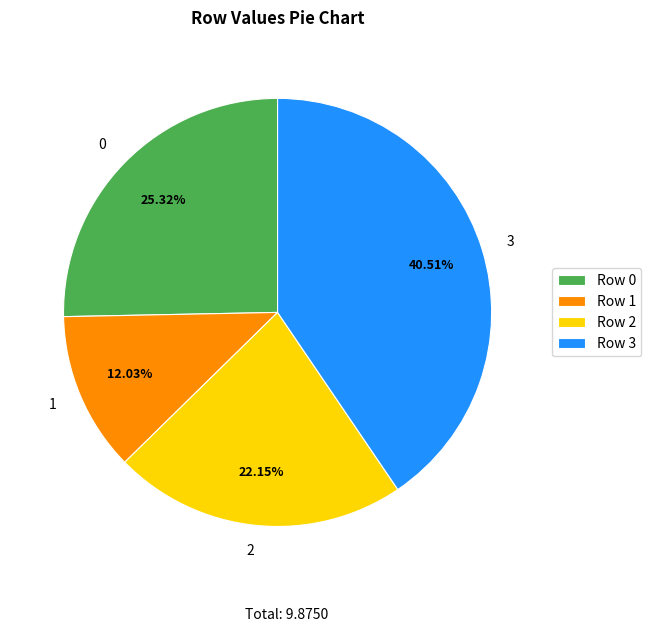

How many slices are in this pie chart?

4